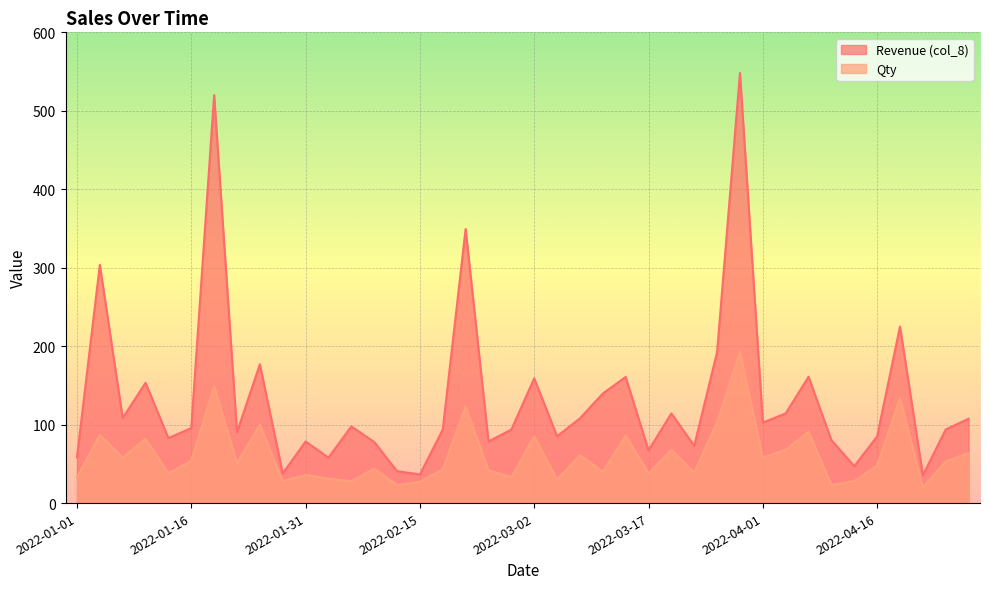

True or false: Qty and Revenue (col_8) intersect in this chart.

False